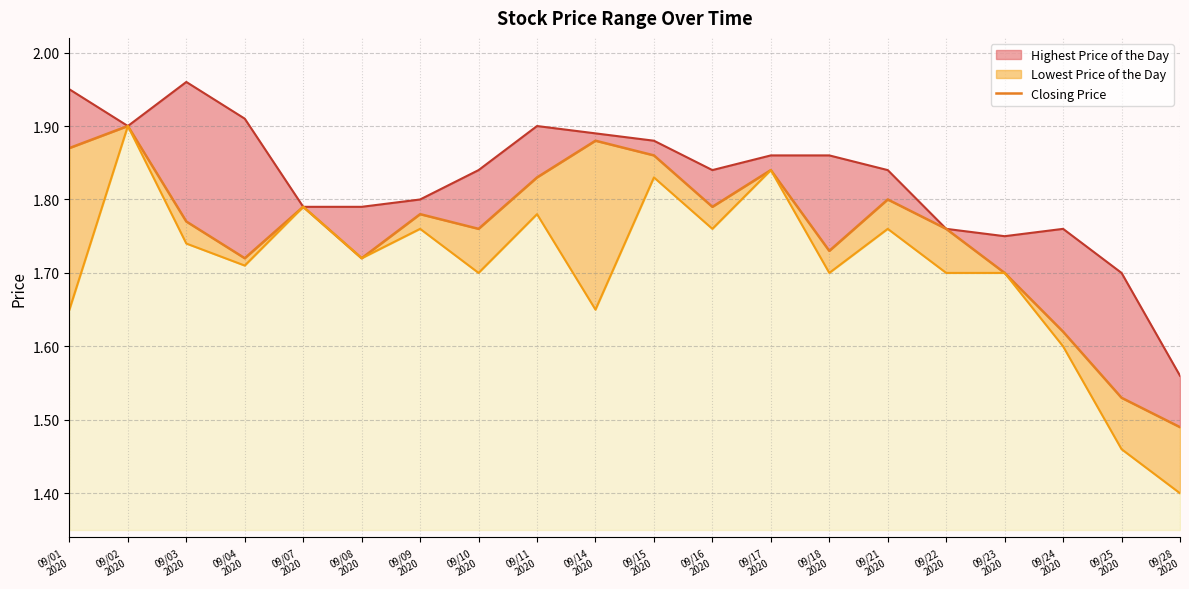

In Highest Price of the Day, how many points are higher than both neighbors (excluding endpoints)?

3